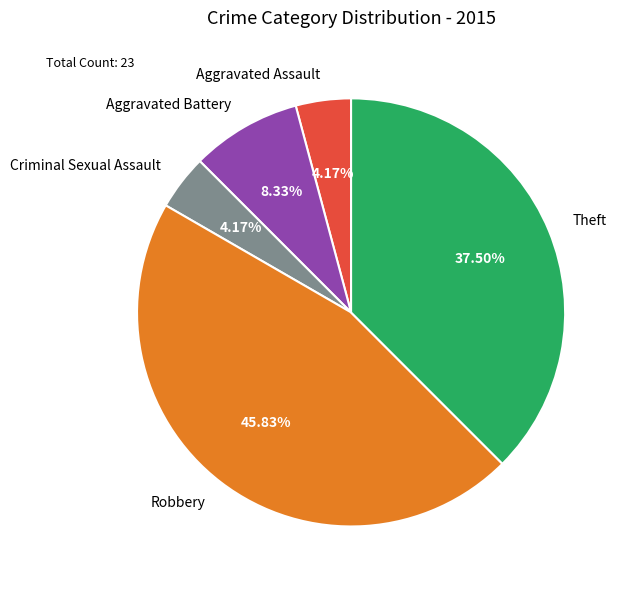

True or false: Theft accounts for 25% of the total.

False